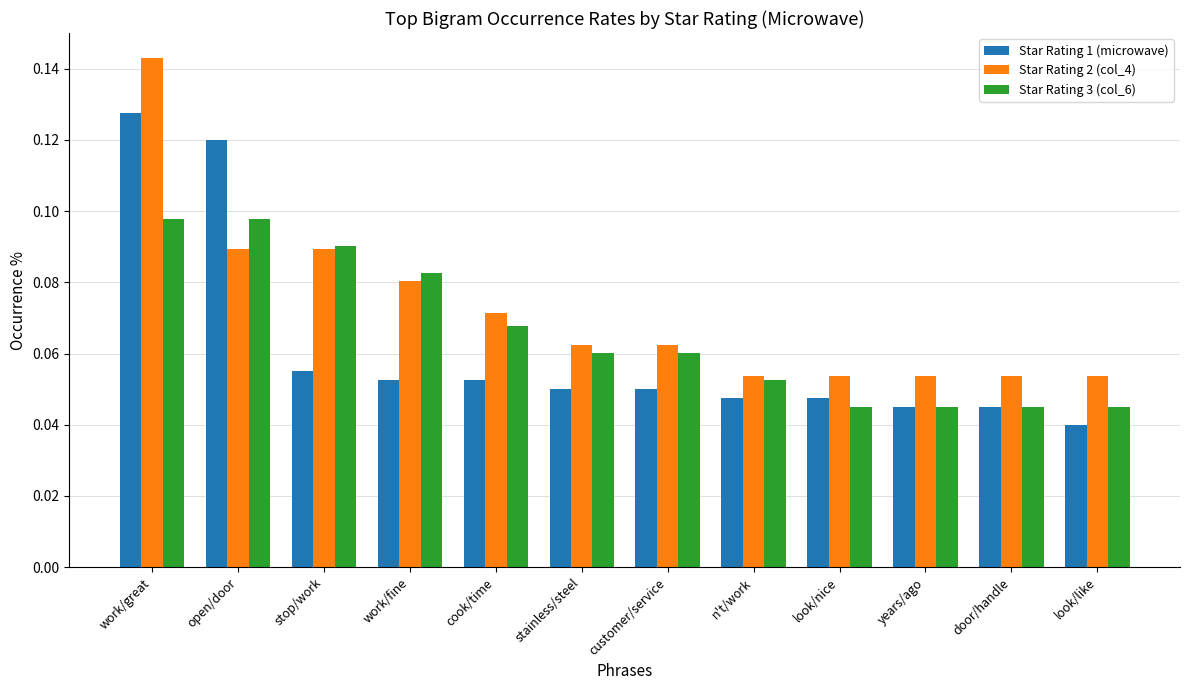

How many bars are there in total?

36